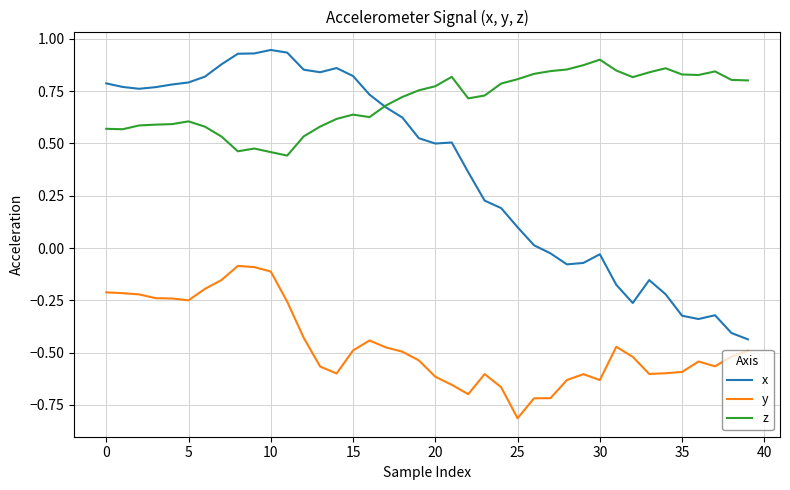

What is the smallest value displayed?

-0.8